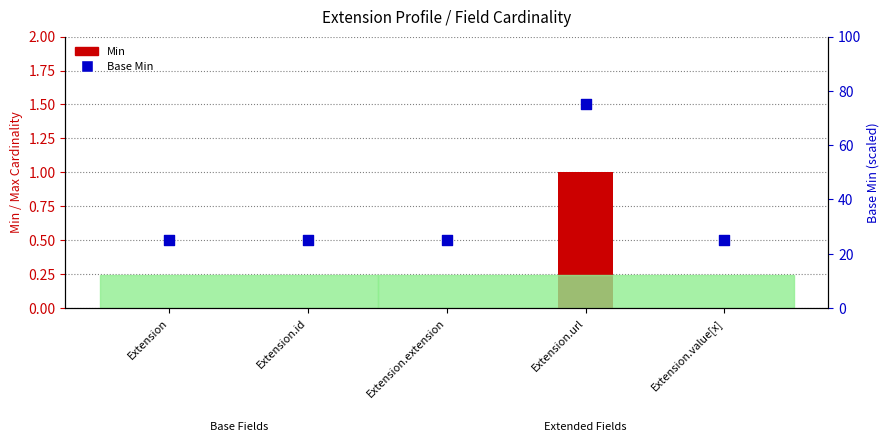

Which series reaches the minimum Y coordinate?

Min